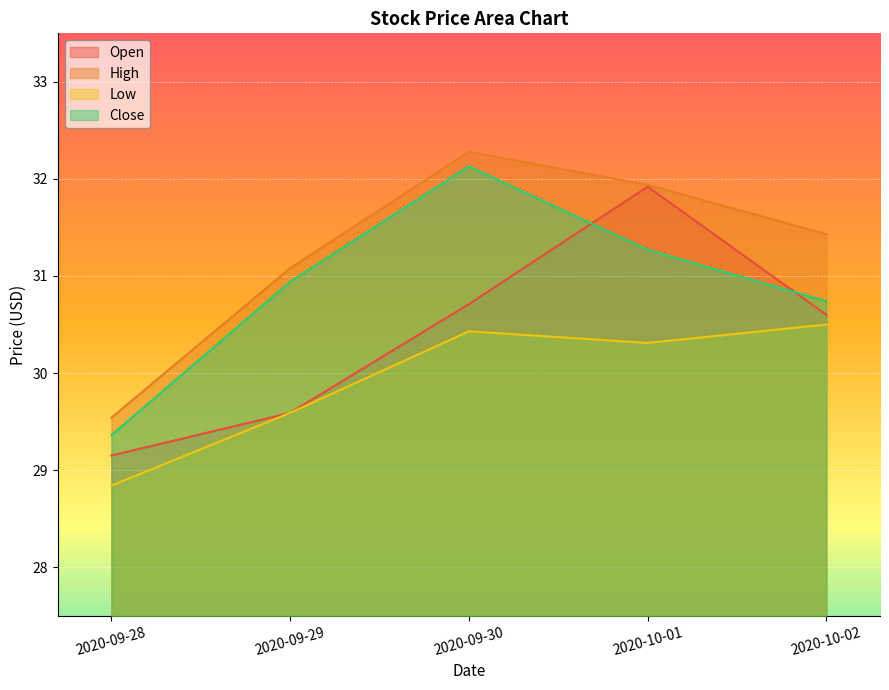

Reading left to right, what are all the values shown in this chart?

Open: 29.1	29.6	30.7	31.9	30.6
High: 29.5	31.1	32.3	31.9	31.4
Low: 28.8	29.6	30.4	30.3	30.5
Close: 29.4	30.9	32.1	31.3	30.7